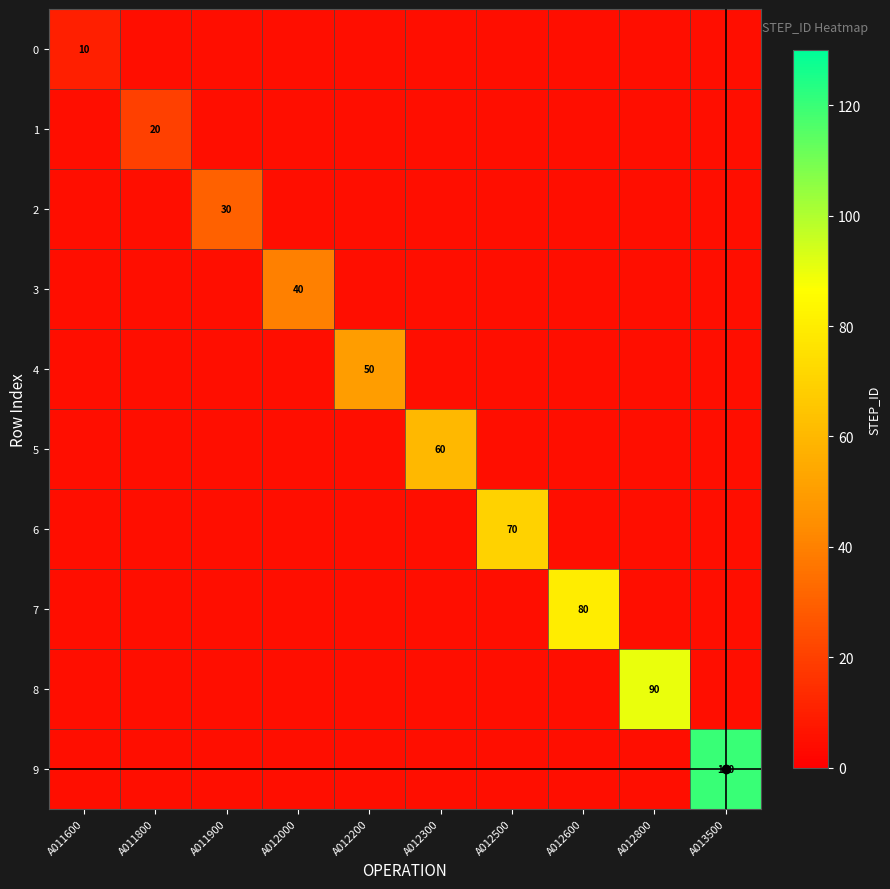

What is the difference between the maximum and minimum values in the 8 series?

90